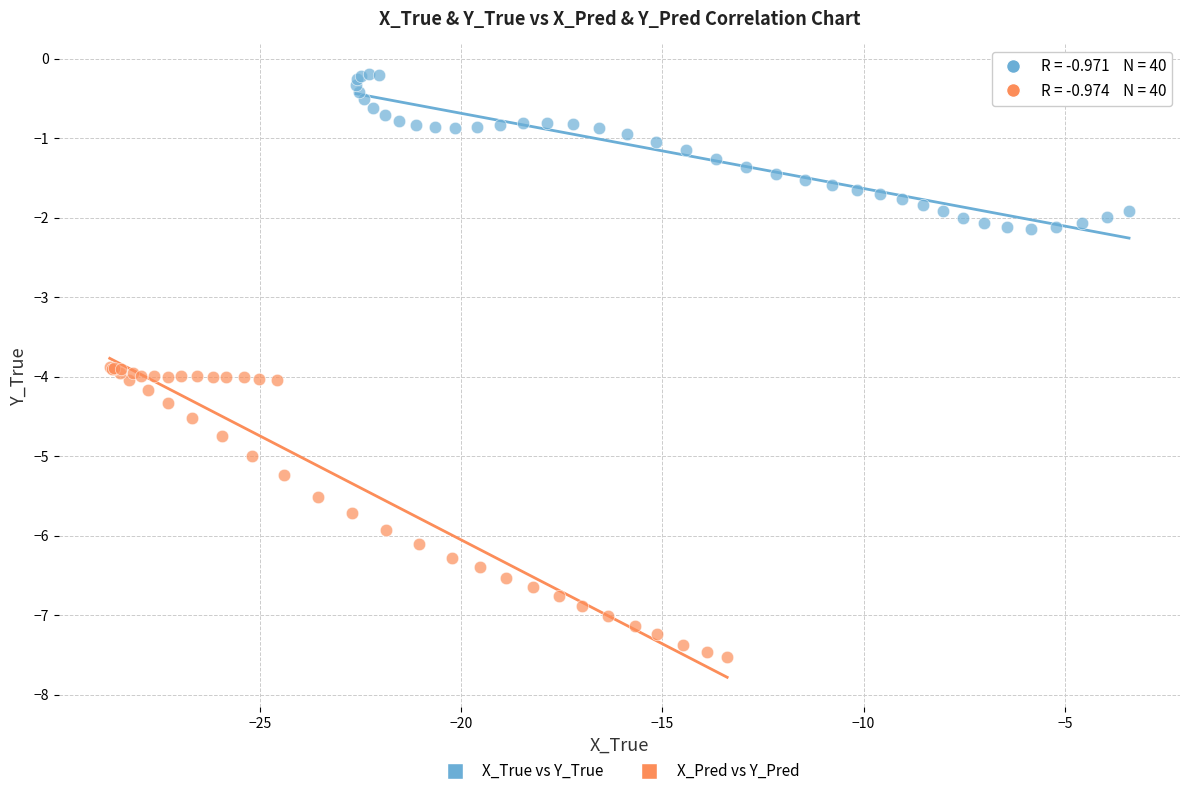

Which series has the largest Y range (max minus min)?

X_Pred vs Y_Pred